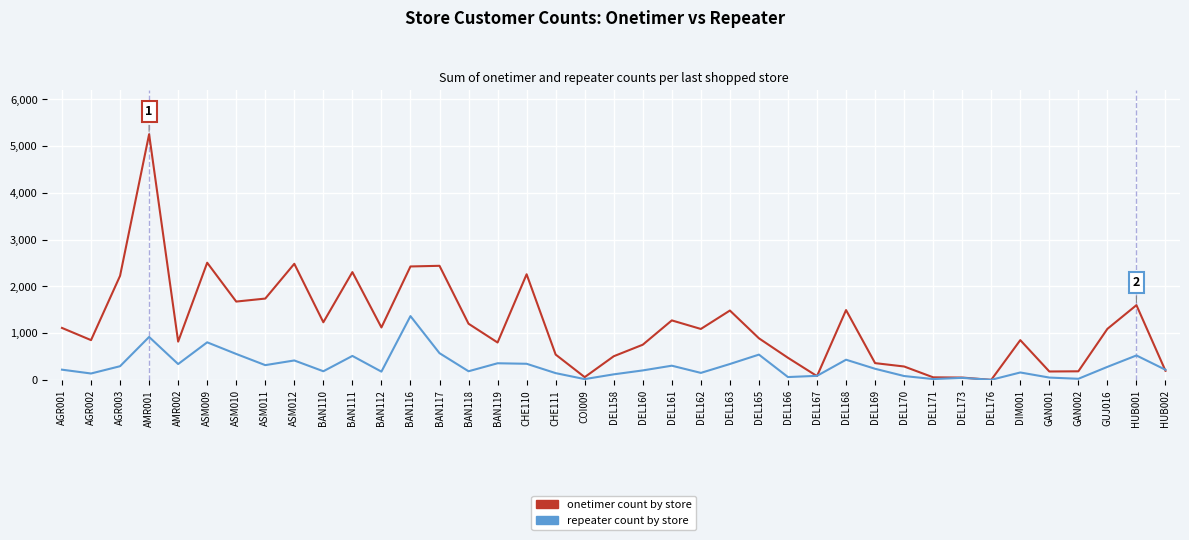

At which category is the sum across all series the highest?

AMR001